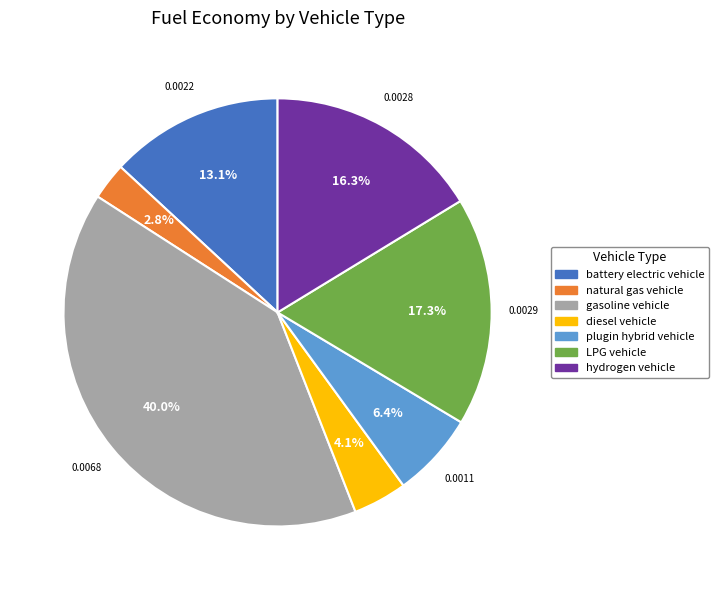

To the nearest percent, what is the difference between the plugin hybrid vehicle and LPG vehicle slice percentages?

11%